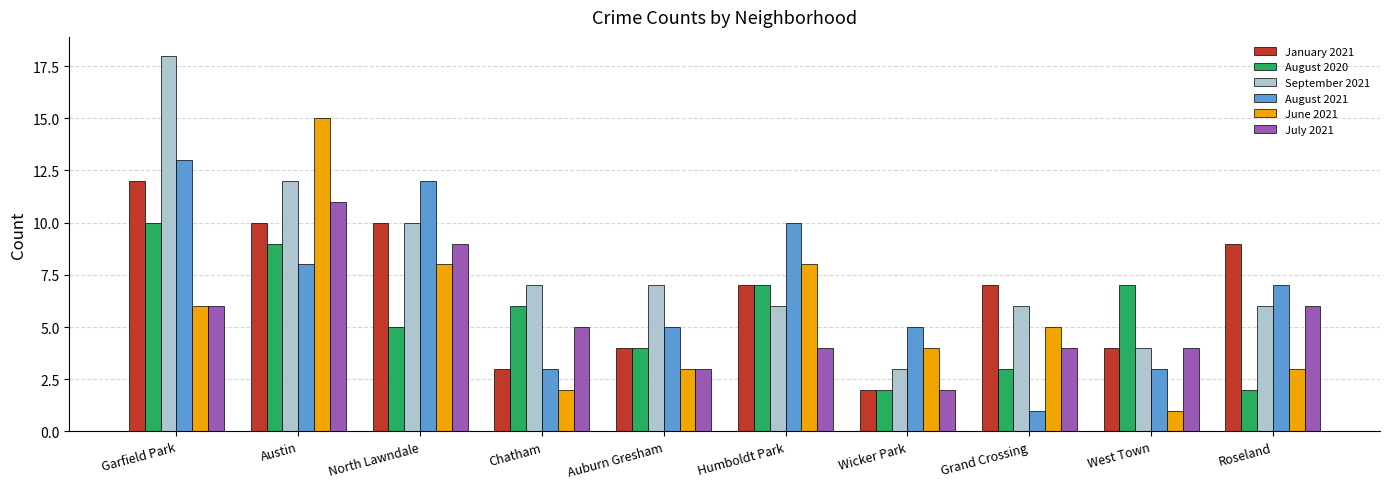

True or false: September 2021 has a value of 2 at Chatham.

False